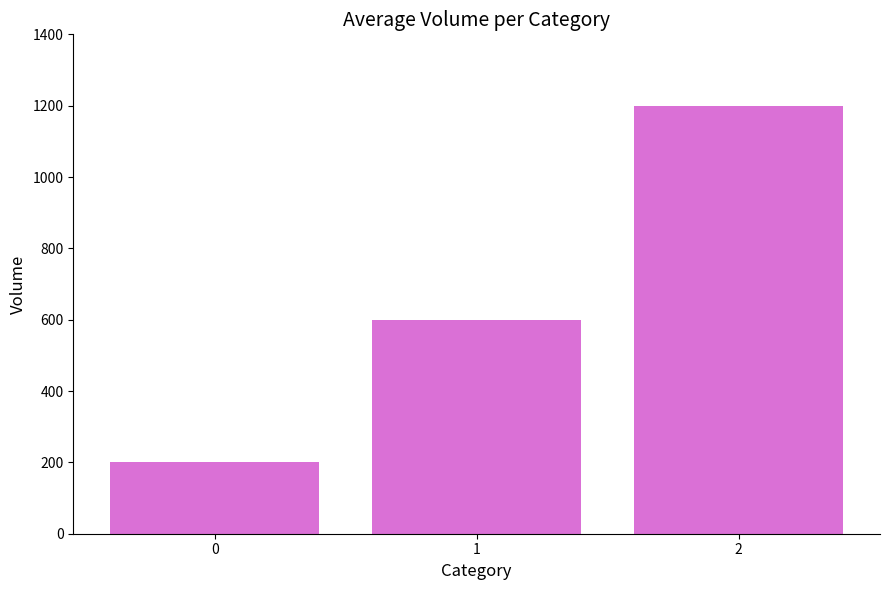

What is the smallest value displayed?

200